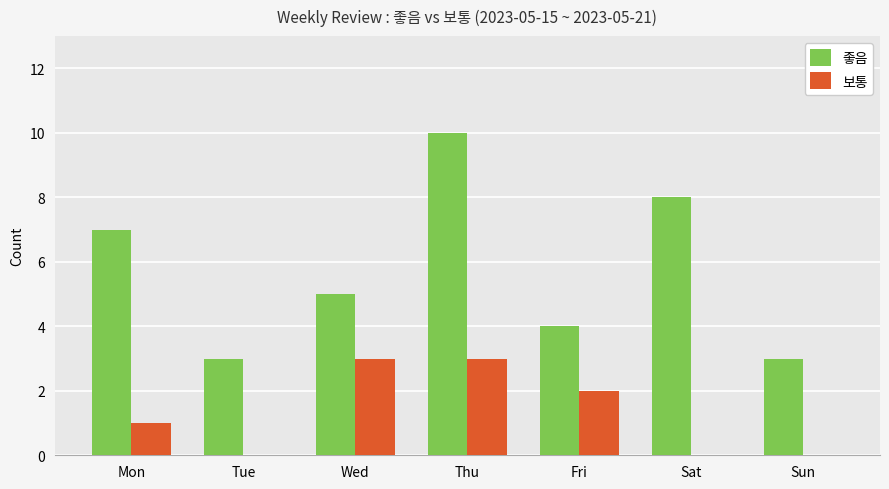

The 좋음 series shows 4 at Fri. True or false?

True